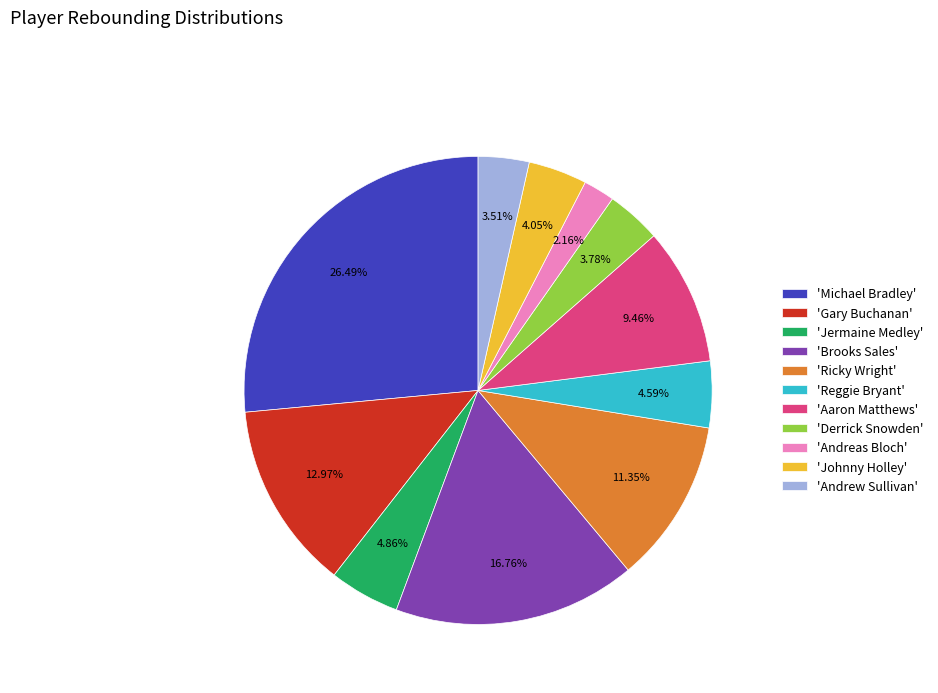

Which slice is the largest?

'Michael Bradley'